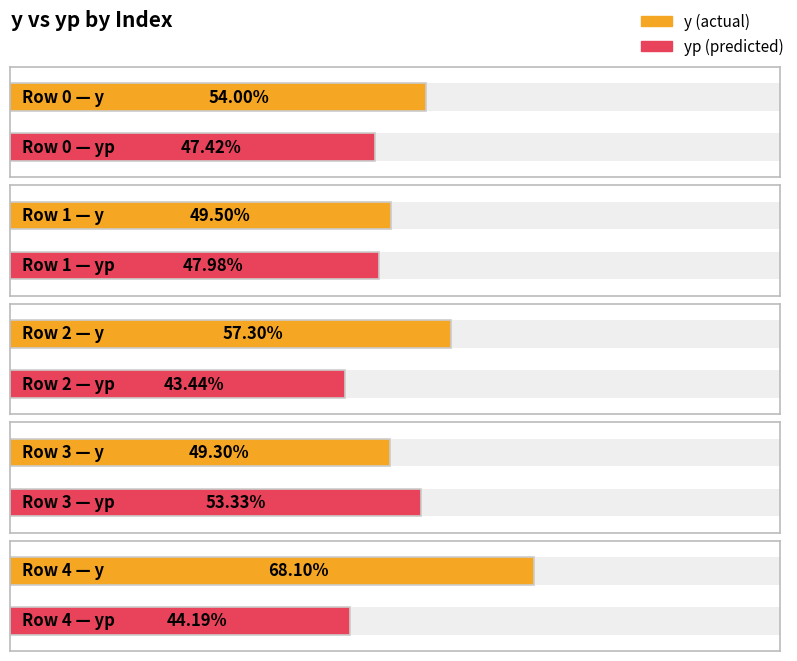

At which label does y first exceed 54?

2